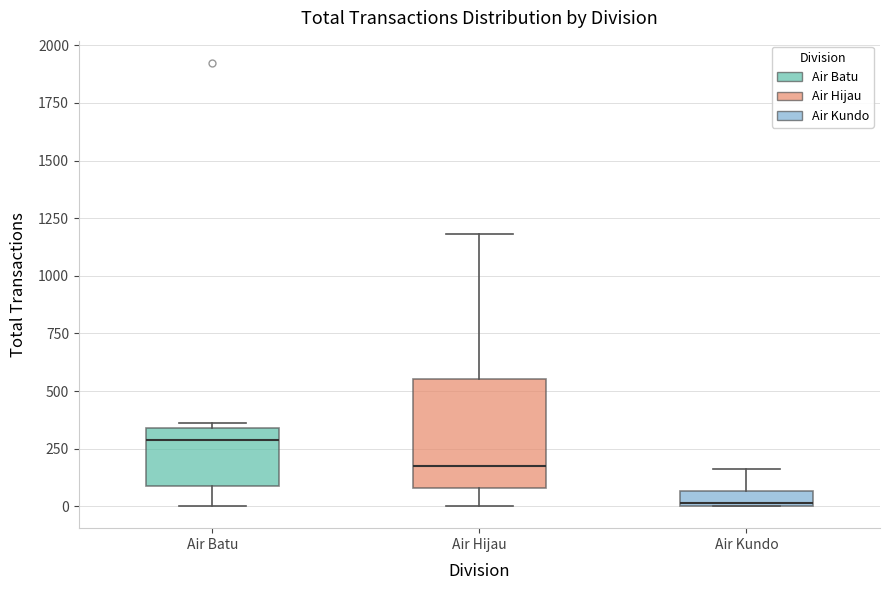

Which box is the tallest, from its lower edge to its upper edge?

Air Hijau